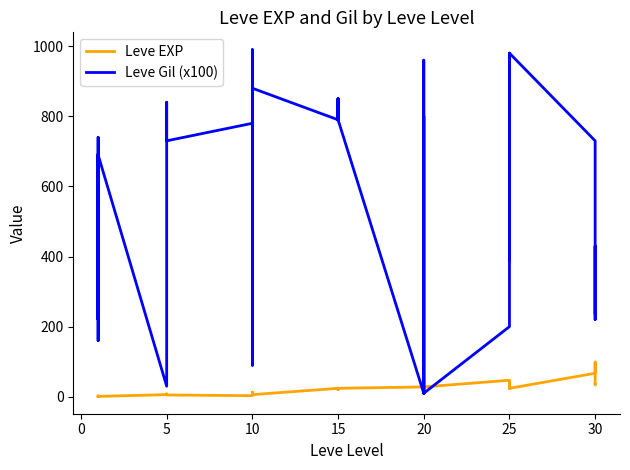

Is it true that Leve EXP equals 9 at 5?

False